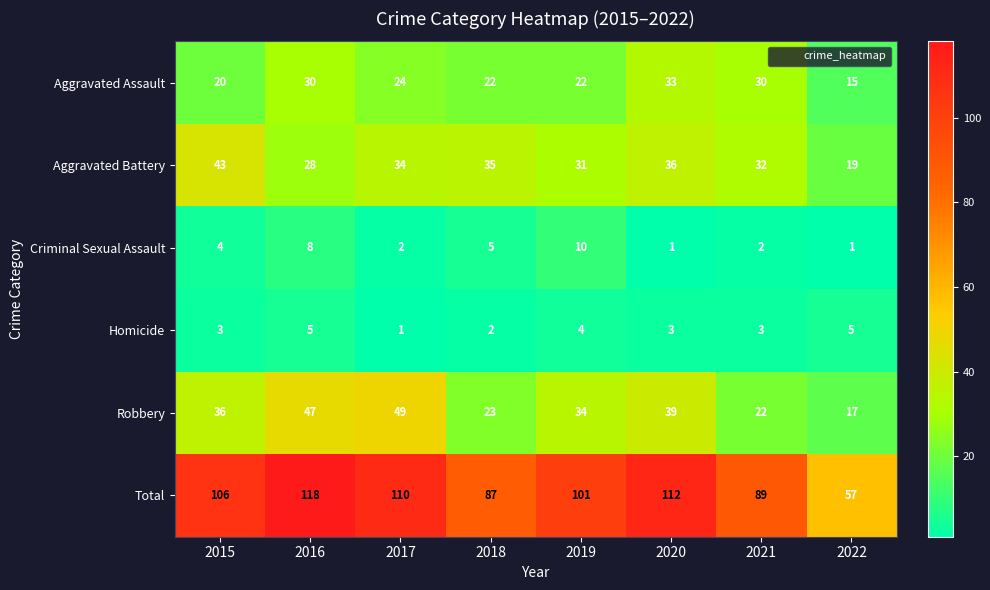

Which series has the largest range (max minus min)?

Total